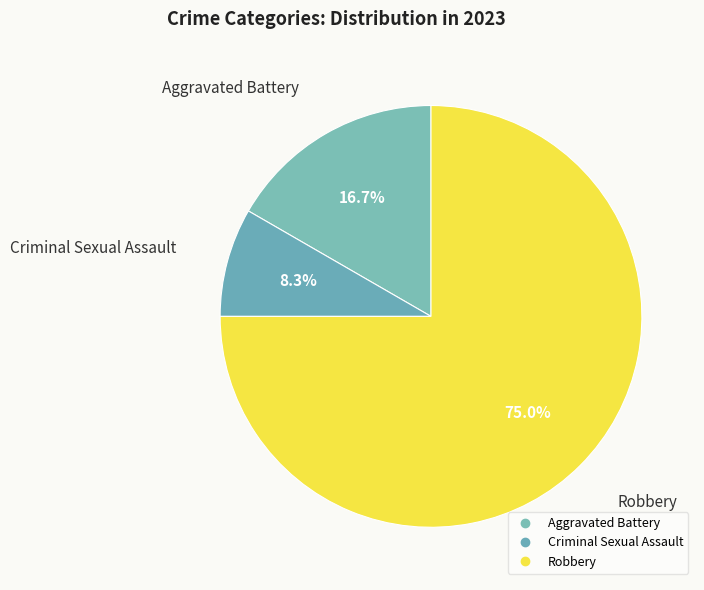

Is there a majority slice in this chart?

Yes